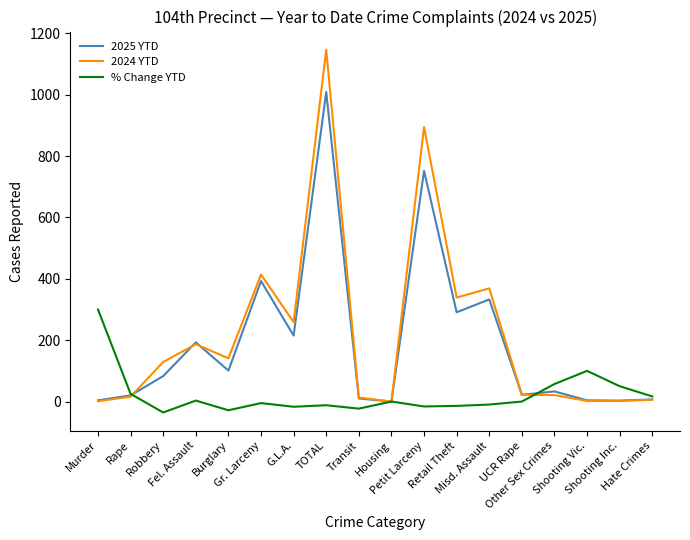

What is the smallest value displayed?

-35.7